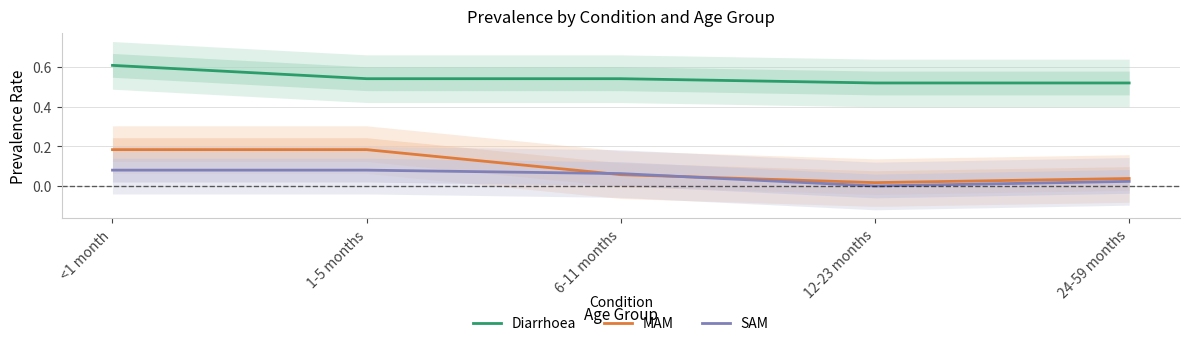

Which series has the largest total across all categories?

Diarrhoea